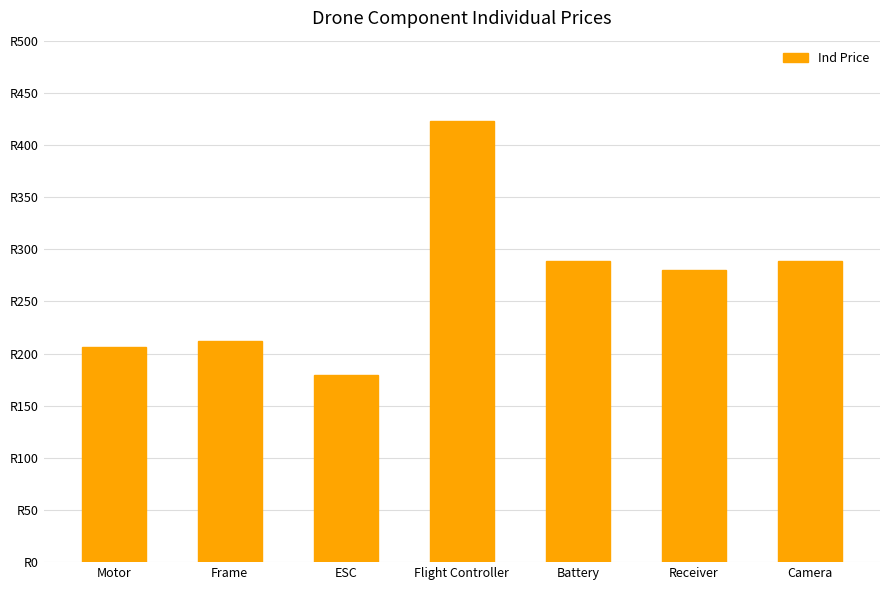

Where is the data nearest to the value 300?

Camera